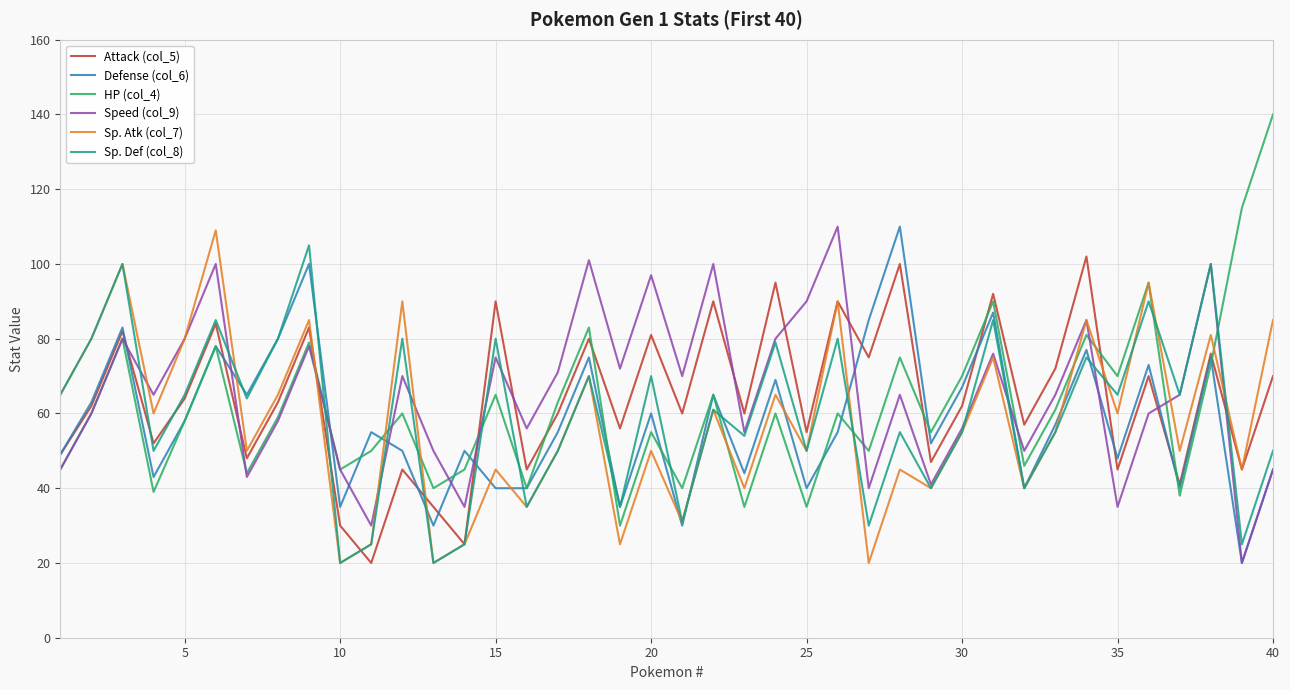

What is the minimum value shown in the chart?

20